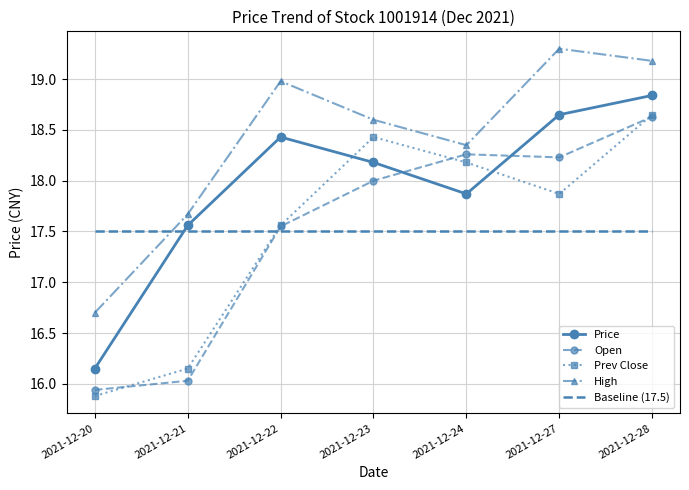

Which series changed the most between 2021-12-24 and 2021-12-27?

High